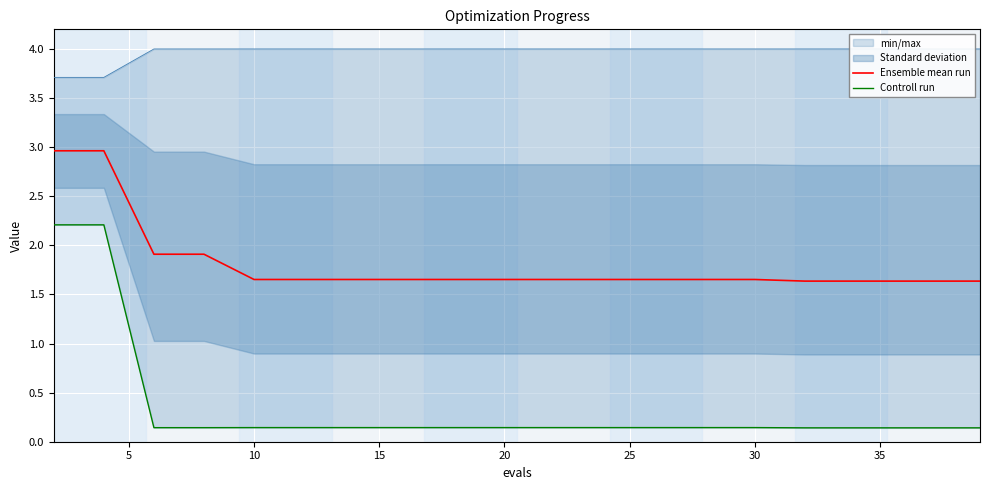

What is the highest value of the Ensemble mean run series?

3.0